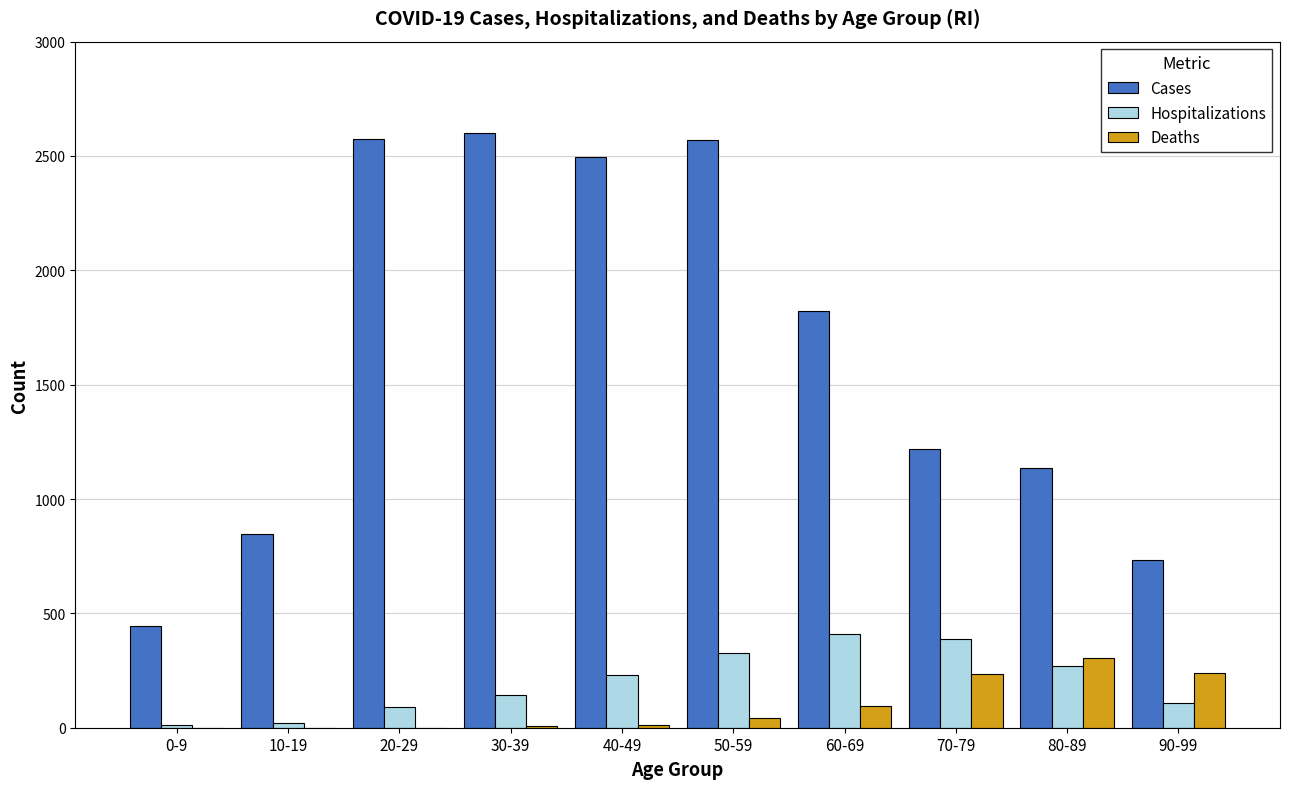

What is the spread (max minus min) of values at 30-39?

2594